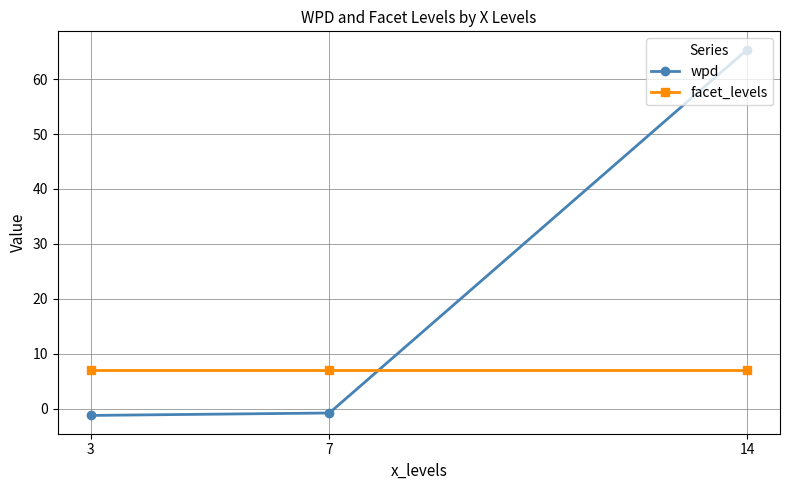

How many values in wpd are above zero?

1